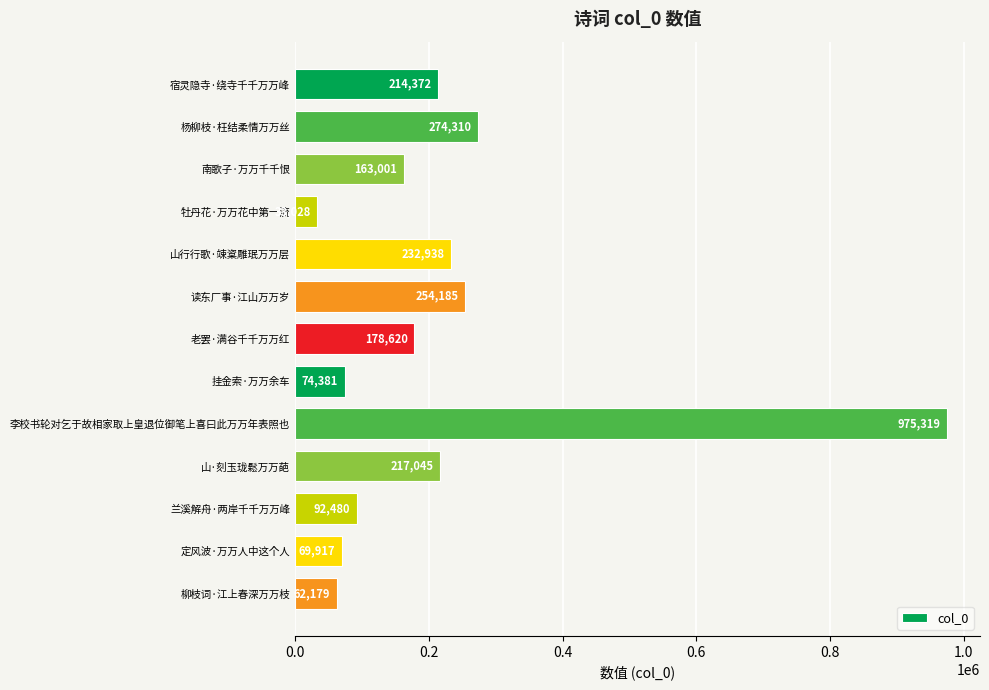

What is the label of the 3rd bar from the bottom?

兰溪解舟·两岸千千万万峰